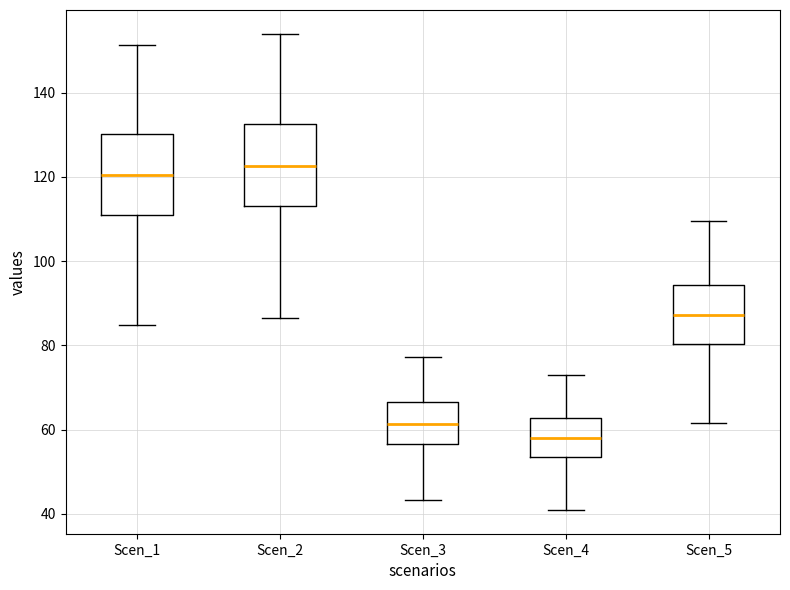

Reading left to right, transcribe this box plot: for each box, give where its median line is, the range the box spans, and where its two whiskers end, as read against the y-axis. The values are not printed on the chart, so give them approximately, as read against the axis.

Scen_1: median 120, box 110 to 130, whiskers 84 to 152
Scen_2: median 122, box 112 to 132, whiskers 86 to 154
Scen_3: median 62, box 56 to 66, whiskers 44 to 78
Scen_4: median 58, box 54 to 62, whiskers 40 to 72
Scen_5: median 88, box 80 to 94, whiskers 62 to 110